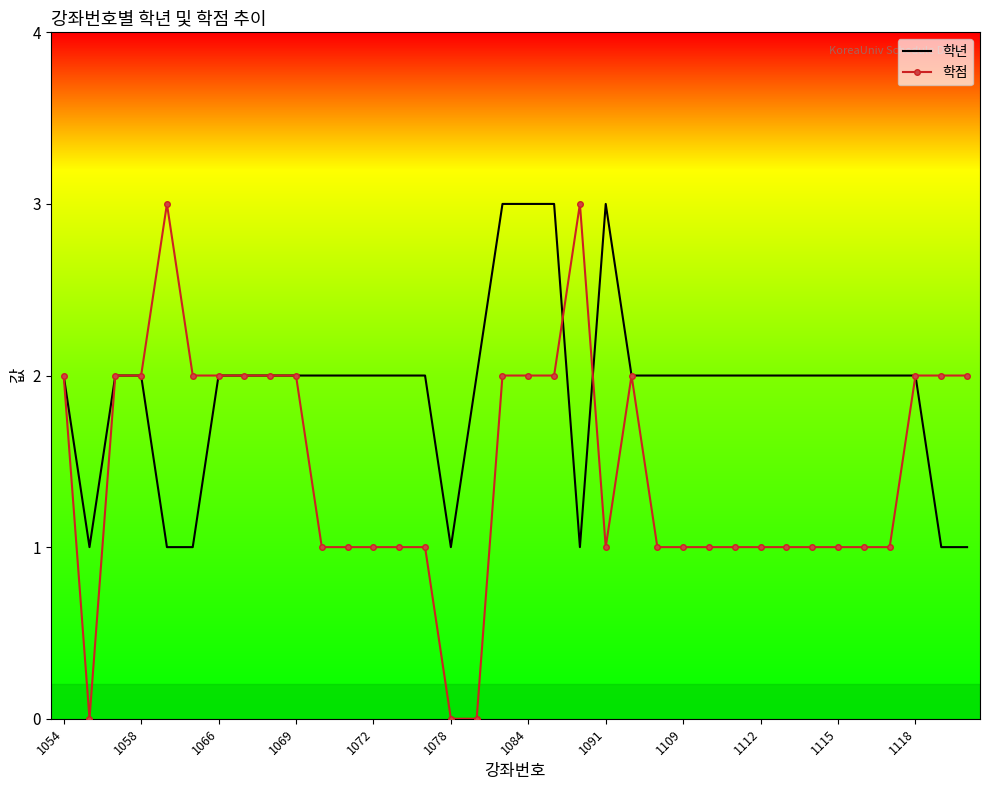

Rank the series by their average value, from highest to lowest.

학년, 학점